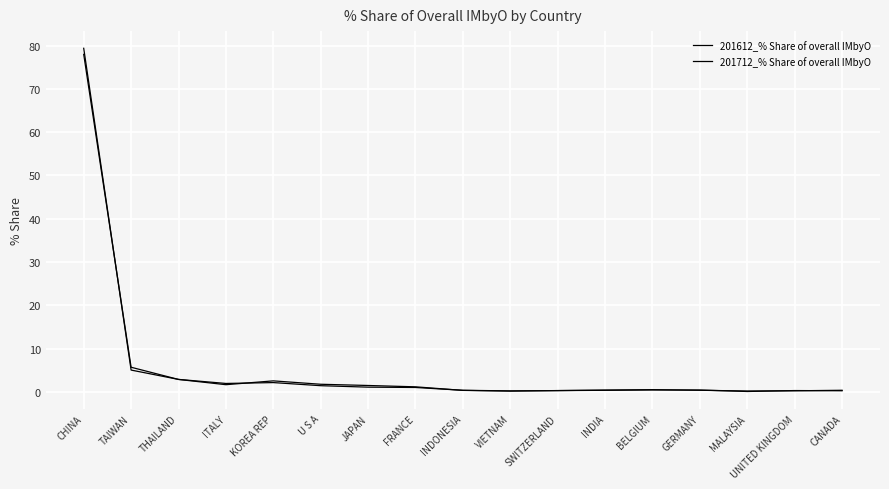

How many intersections are there between 201612_% Share of overall IMbyO and 201712_% Share of overall IMbyO?

8